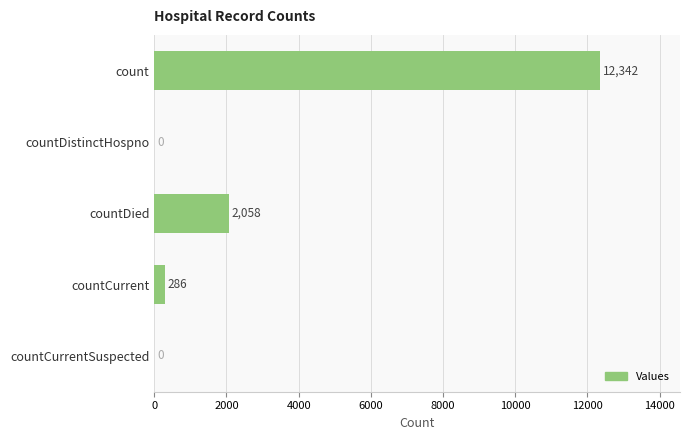

What is the change in value from countCurrent to countCurrentSuspected?

-286